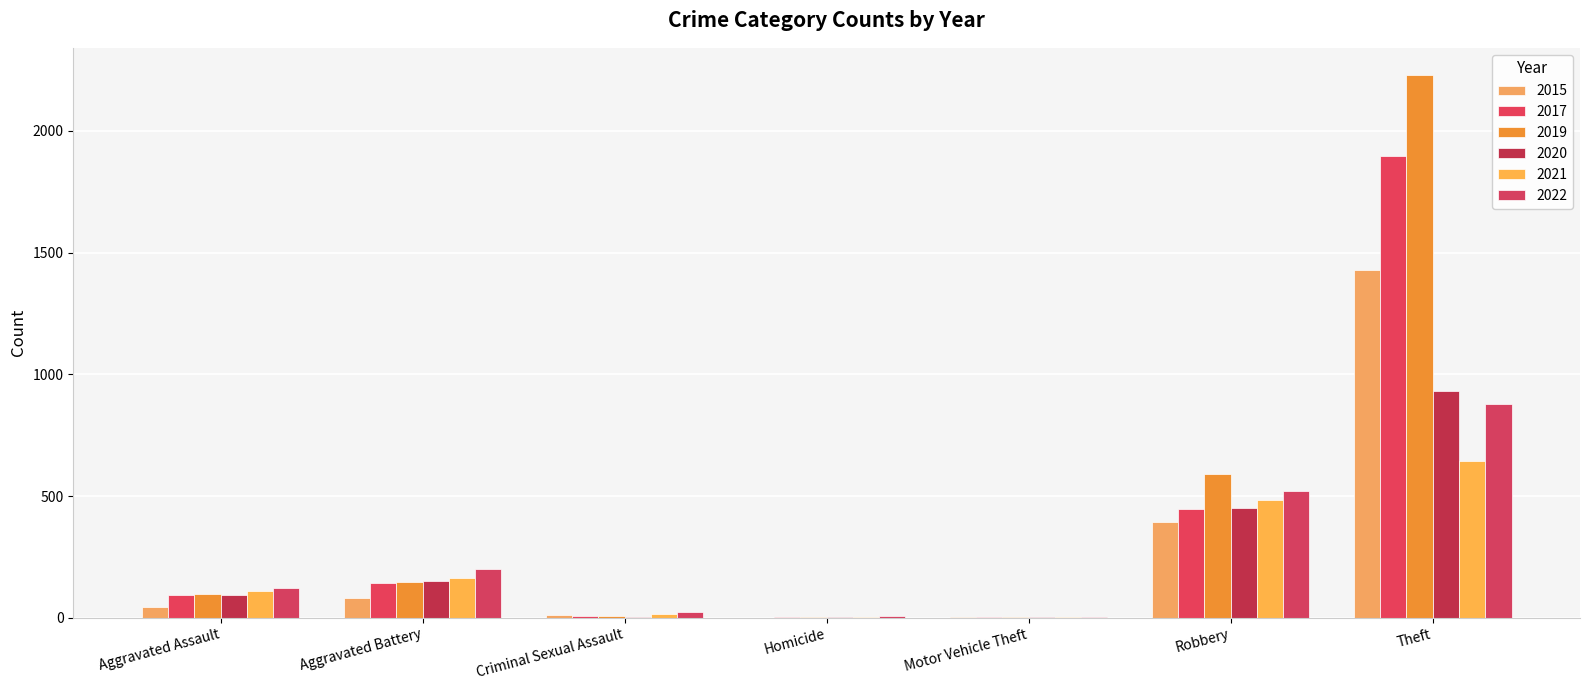

What is the difference between the 2019 values at Robbery and Criminal Sexual Assault?

583